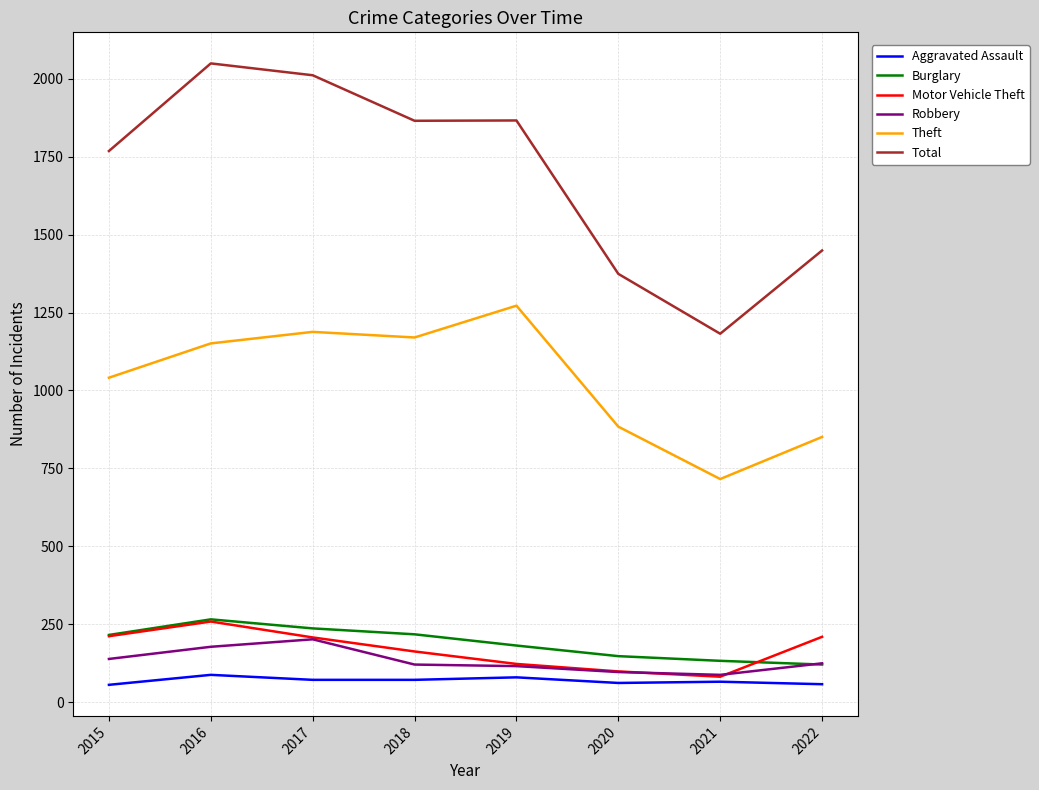

True or false: Aggravated Assault has a value of 58 at 2022.

True